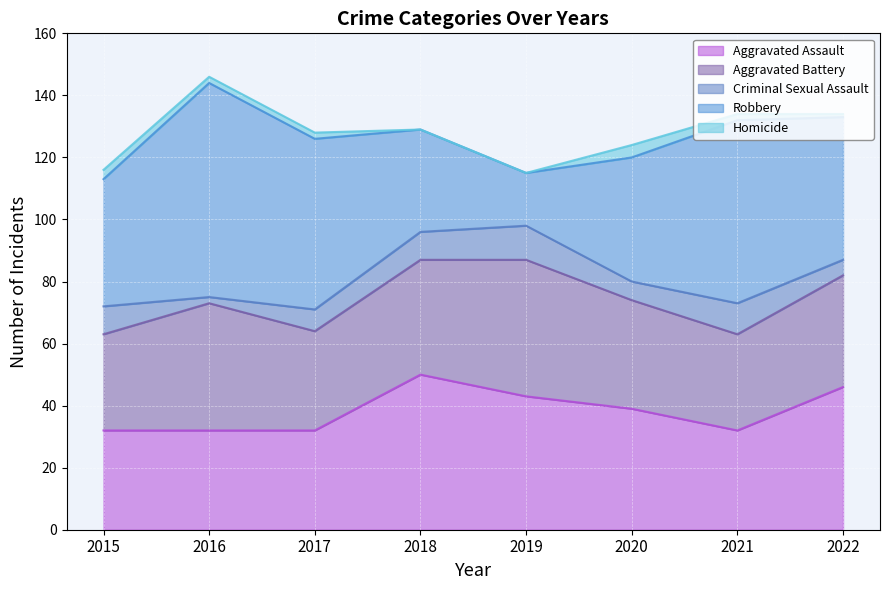

At which category does Aggravated Assault reach its first local peak?

2018